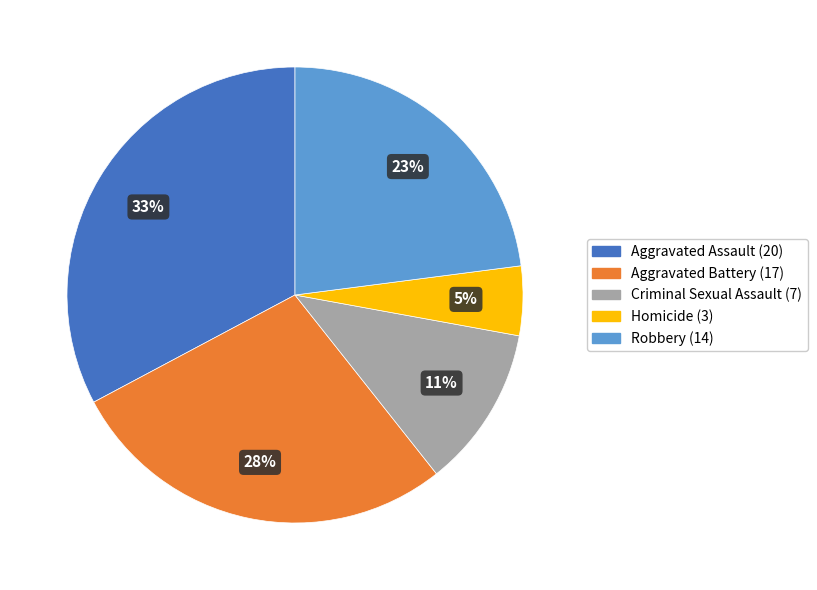

Count the number of slices in the pie.

5